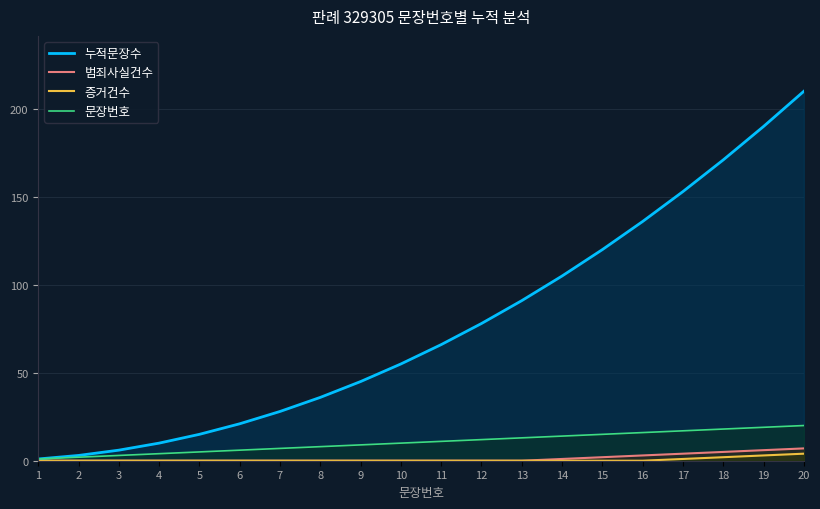

Does the chart have visible grid lines?

Yes